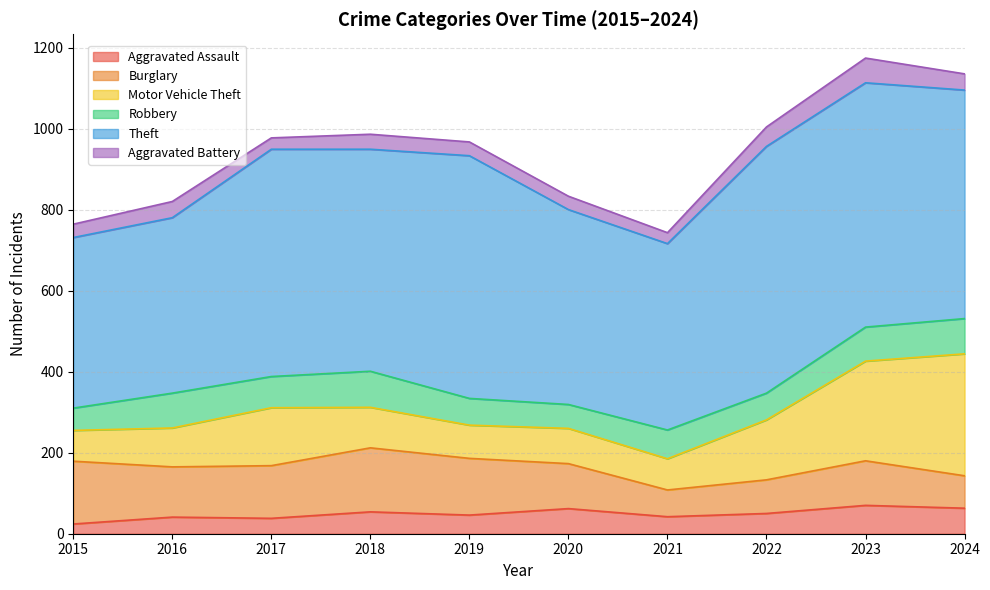

How many lines are shown in the chart?

6